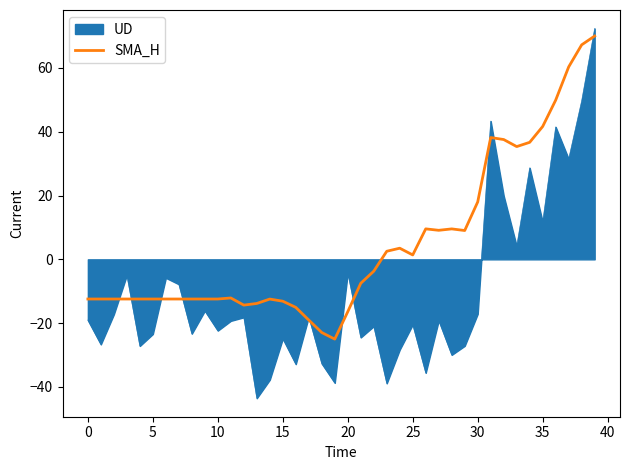

Which series has the largest range (max minus min)?

UD